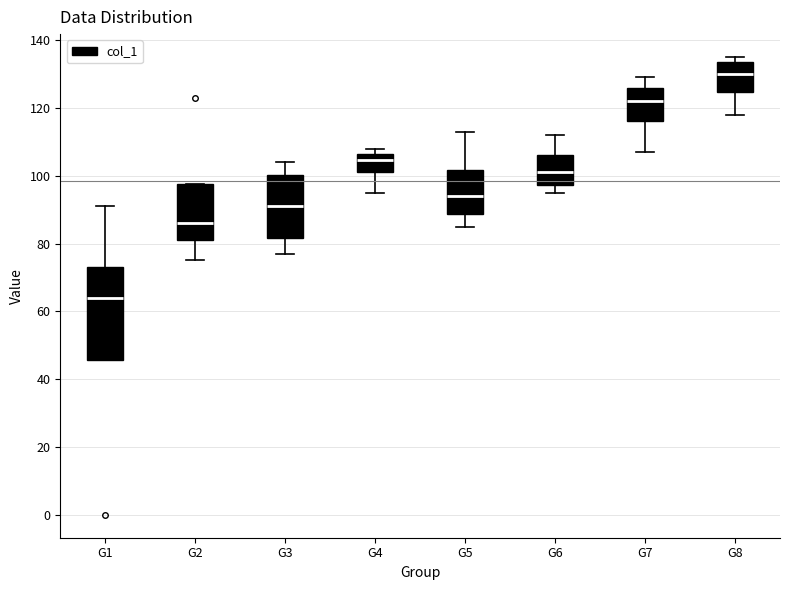

Reading left to right, read every box against the y-axis: the position of its median line, the range the box covers, and the ends of its whiskers. The values are not printed on the chart, so give them approximately, as read against the axis.

G1: median 64, box 46 to 74, whiskers 46 to 92
G2: median 86, box 82 to 98, whiskers 76 to 98
G3: median 92, box 82 to 100, whiskers 78 to 104
G4: median 104, box 102 to 106, whiskers 96 to 108
G5: median 94, box 88 to 102, whiskers 86 to 114
G6: median 102, box 98 to 106, whiskers 96 to 112
G7: median 122, box 116 to 126, whiskers 108 to 130
G8: median 130, box 124 to 134, whiskers 118 to 136